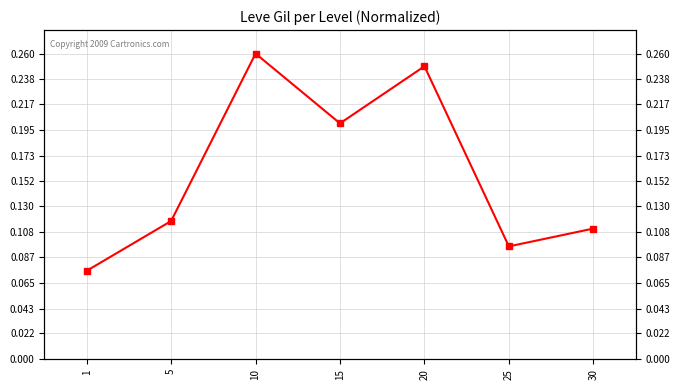

Which has a higher value, 10 or 1?

10